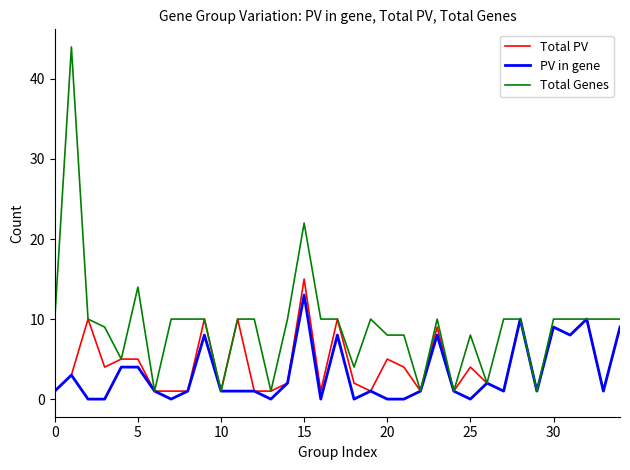

What is the greatest value displayed?

44